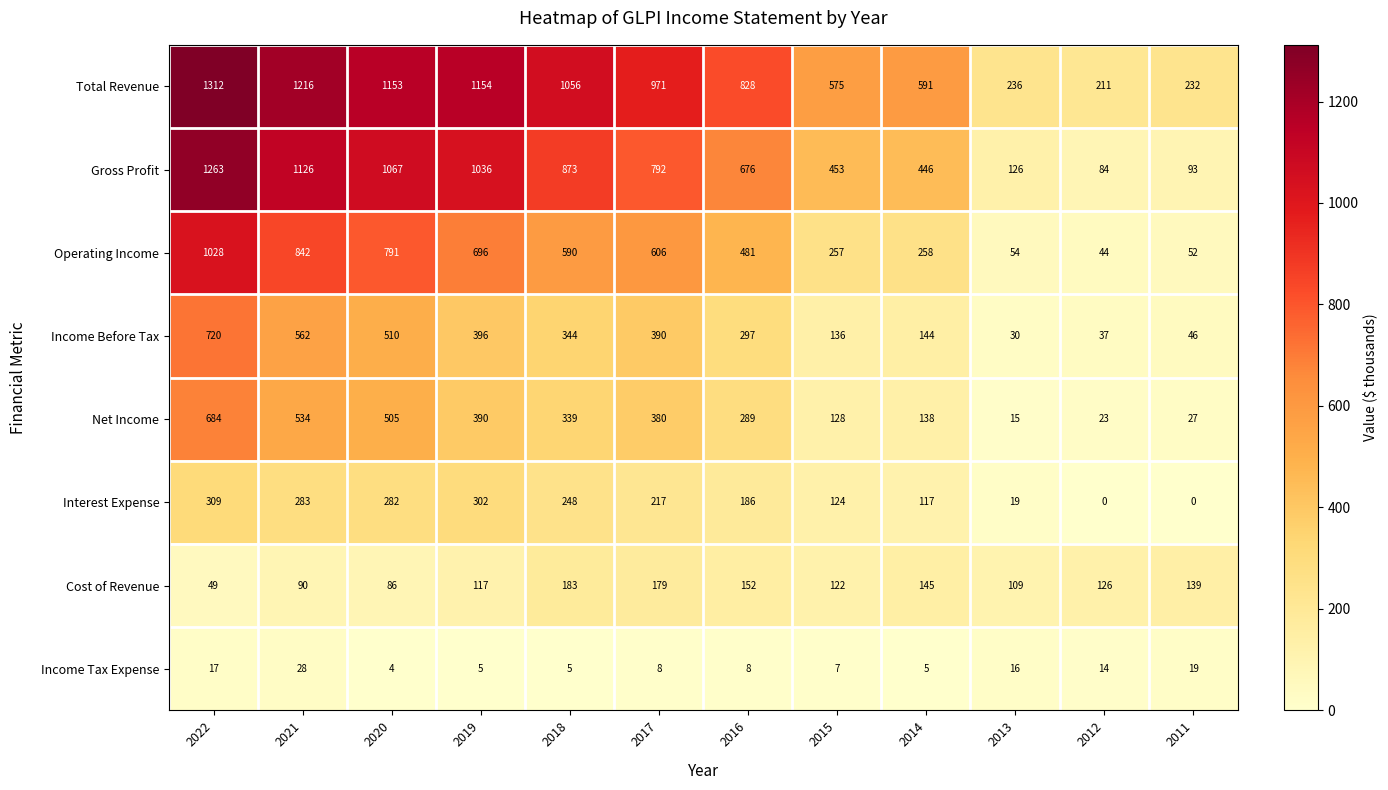

What is the approximate value of Income Before Tax at 2019, to the nearest 10?

400